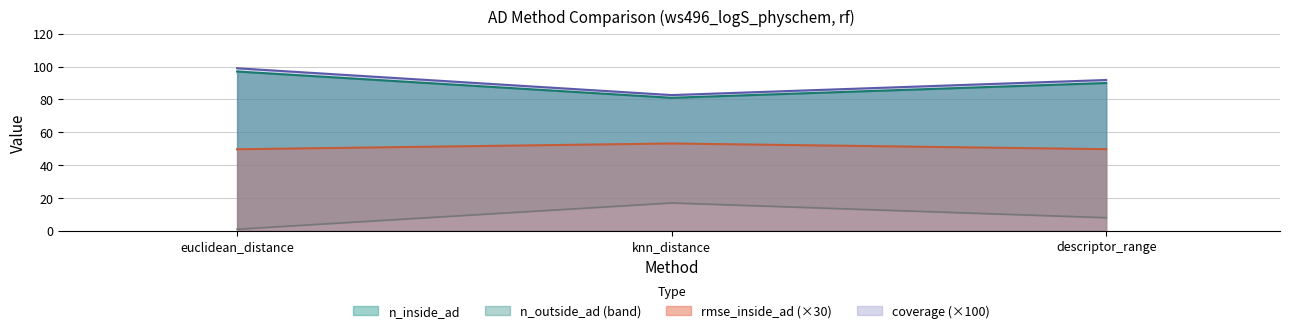

What is the maximum value shown in the chart?

99.0